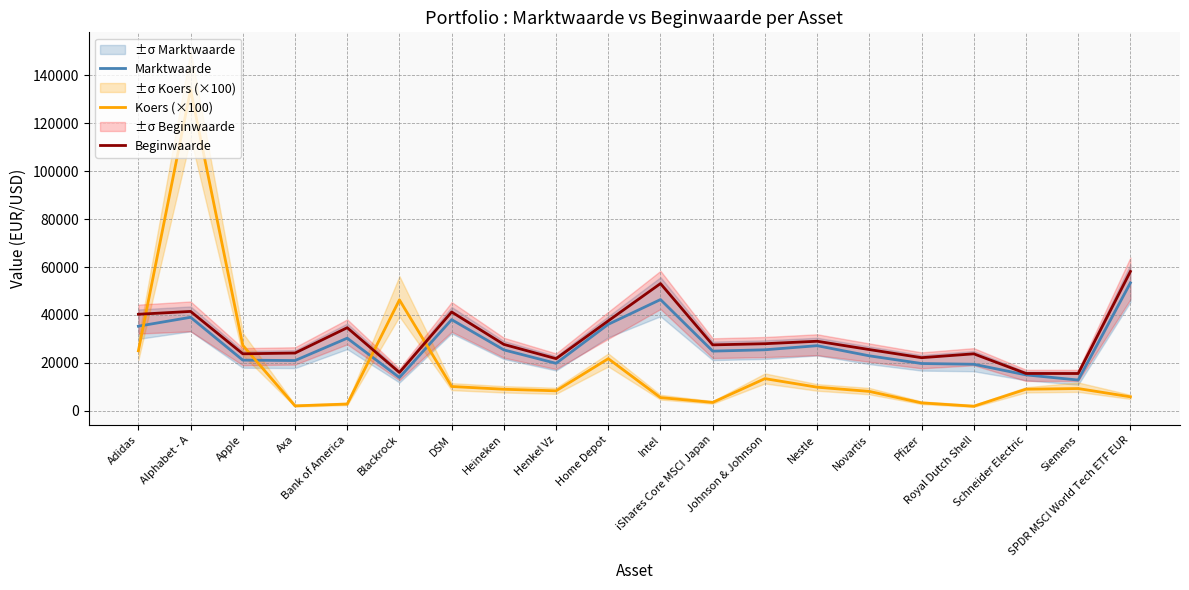

Between DSM and Heineken, which is larger?

DSM